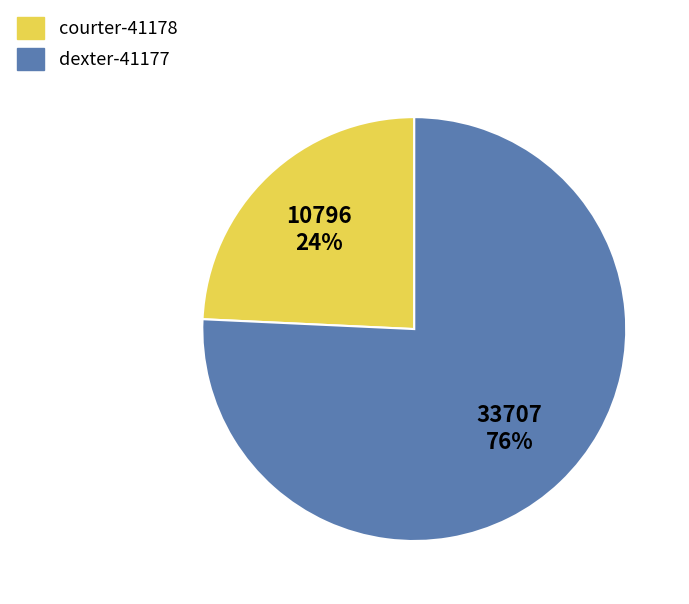

To the nearest percent, what is the average slice percentage?

50%